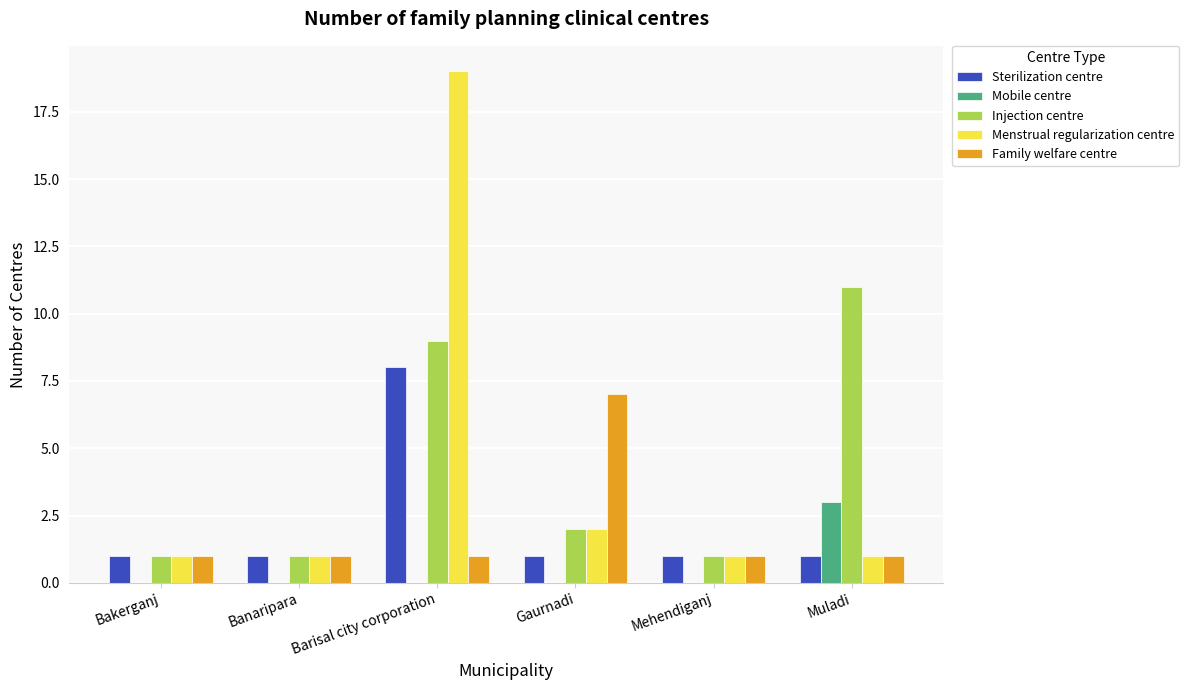

What is the total value across all series at Bakerganj?

4